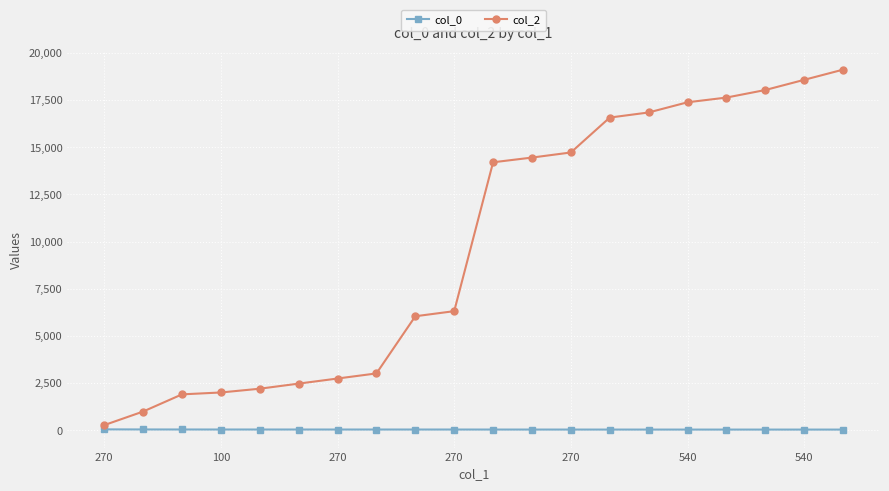

What is the average value of the col_0 series?

35.8